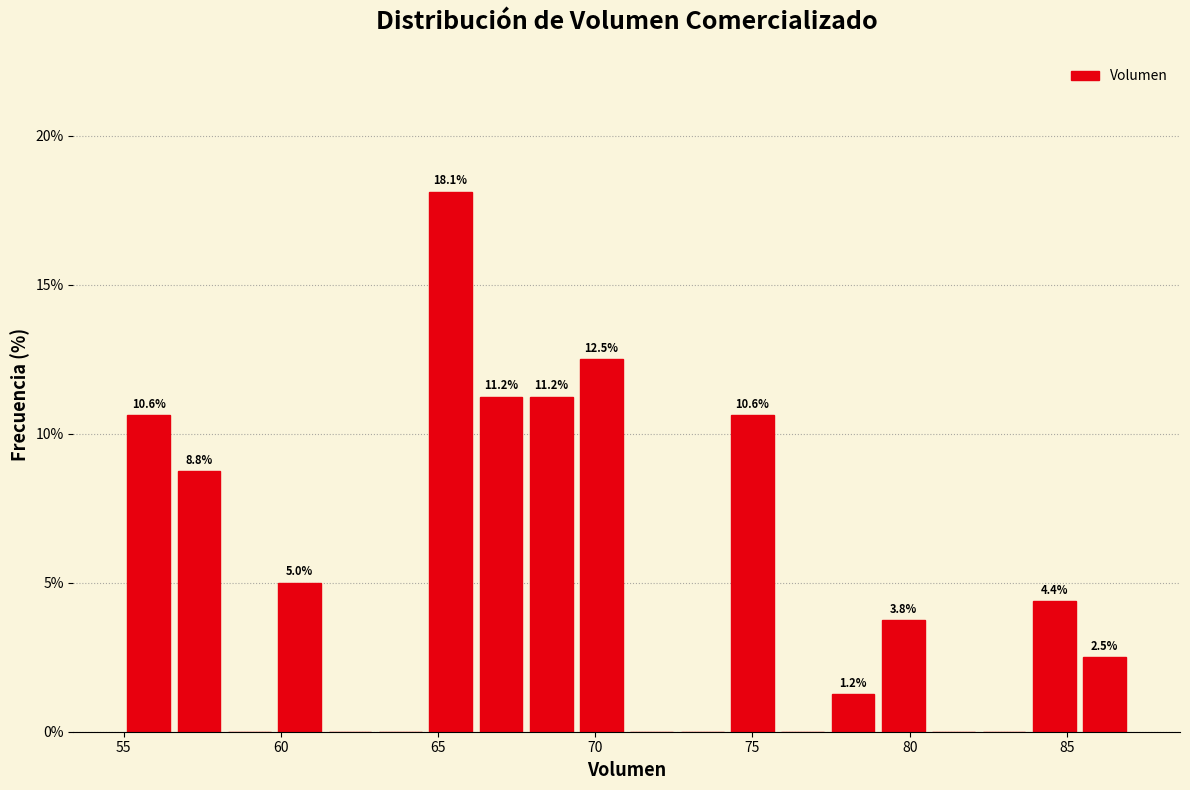

Read against the x-axis, roughly where is the centre of the tallest bar?

65.5